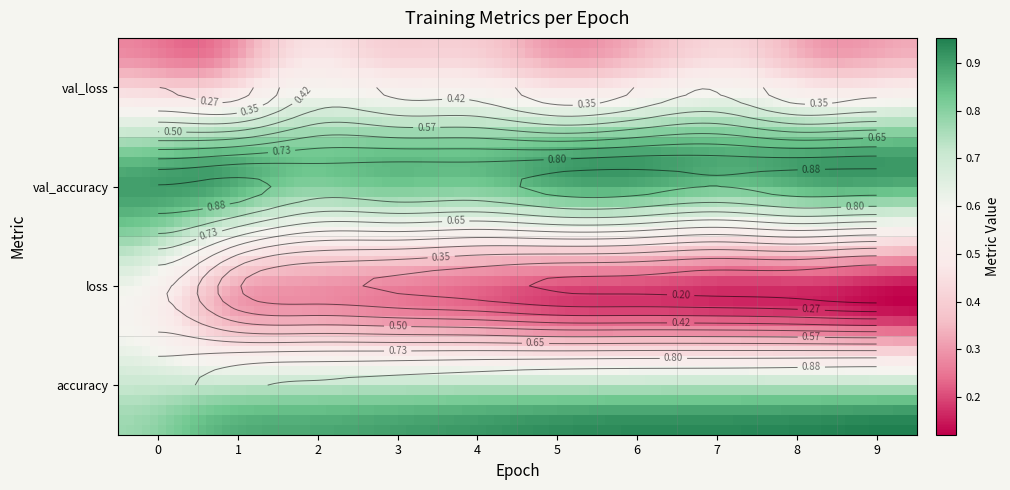

What is the smallest value displayed?

0.1